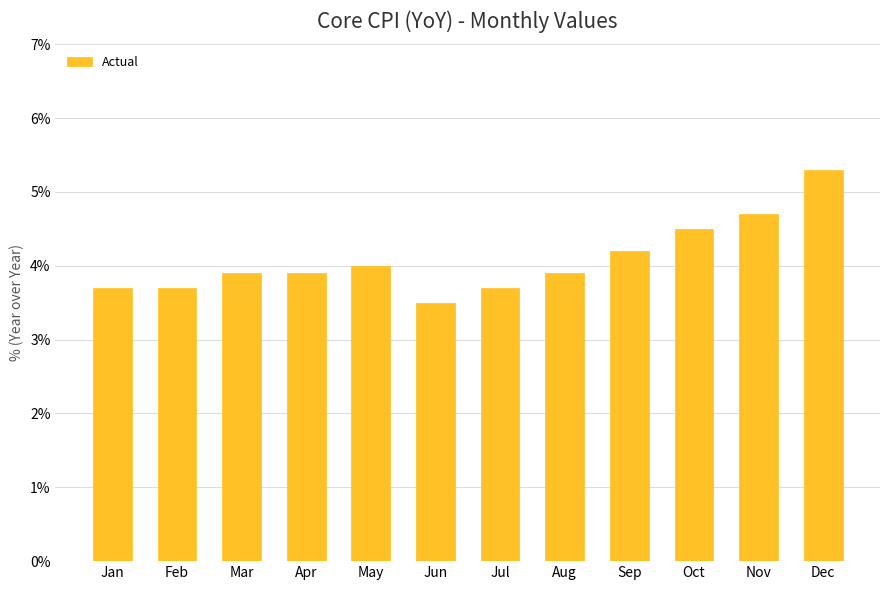

Reading right to left, list all the values displayed in this chart.

Dec=5.3	Nov=4.7	Oct=4.5	Sep=4.2	Aug=3.9	Jul=3.7	Jun=3.5	May=4.0	Apr=3.9	Mar=3.9	Feb=3.7	Jan=3.7